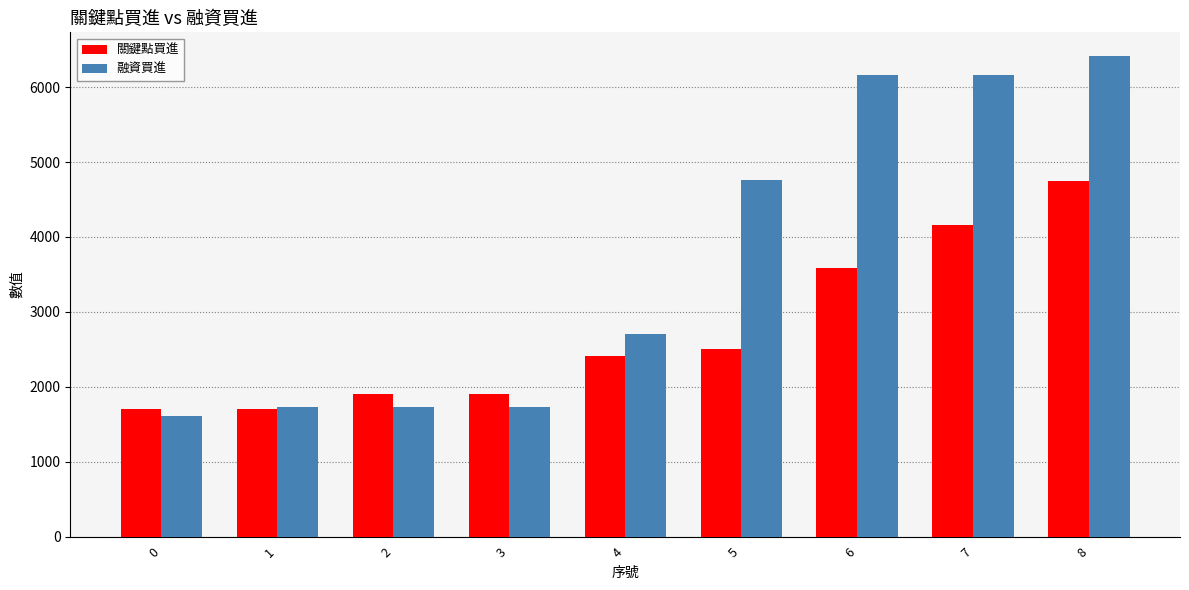

Which series has the widest spread of values?

融資買進